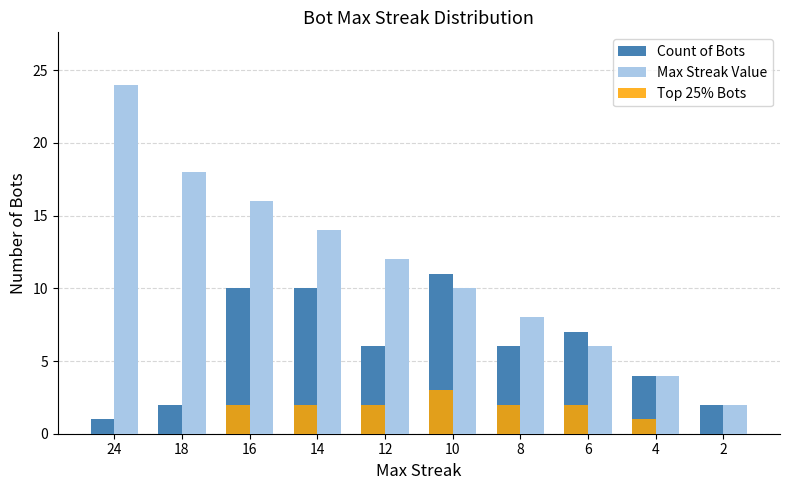

At which label does Max Streak Value first exceed 12?

24